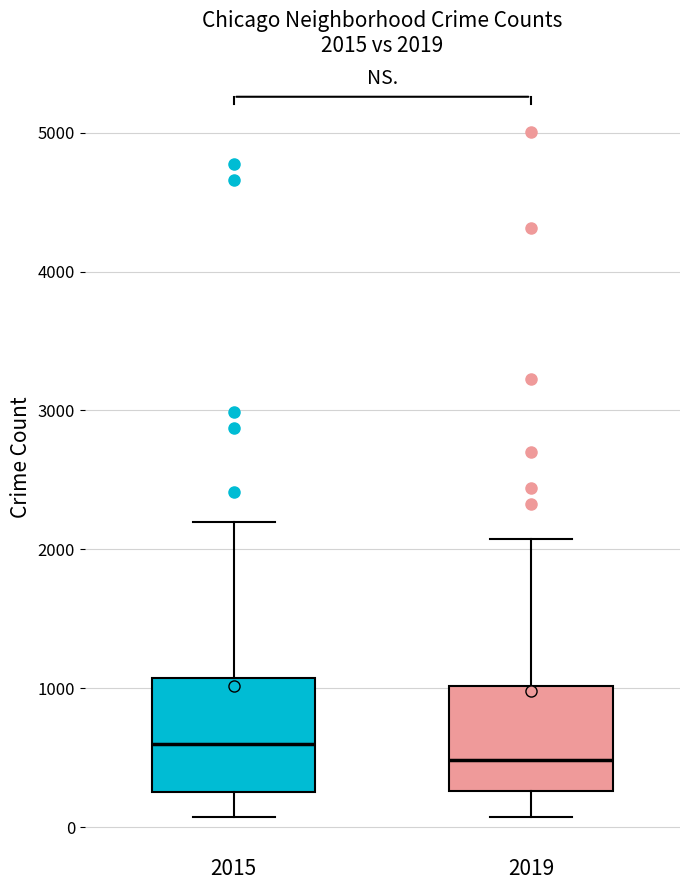

Which box has the lowest median line?

2019